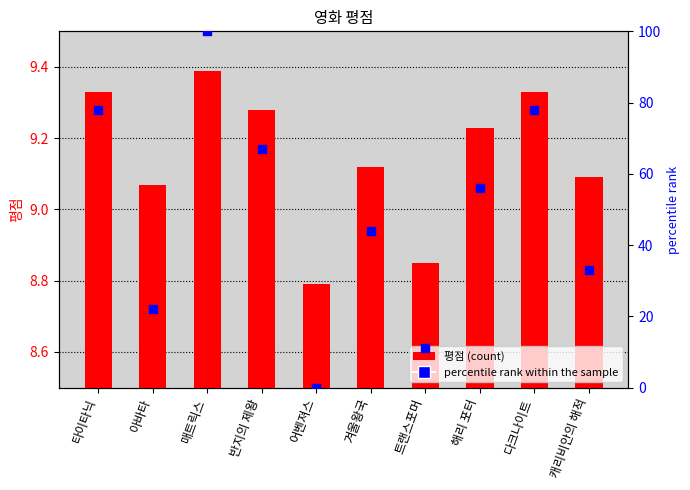

Which series has the largest total across all categories?

percentile rank within the sample